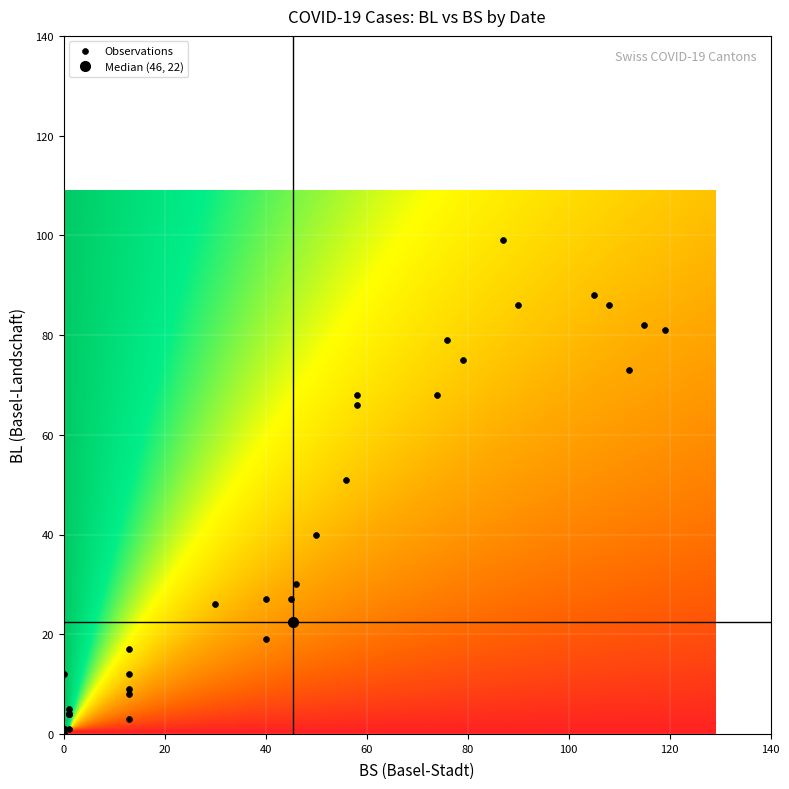

What Y value in the scatter plot is closest to 49?

51